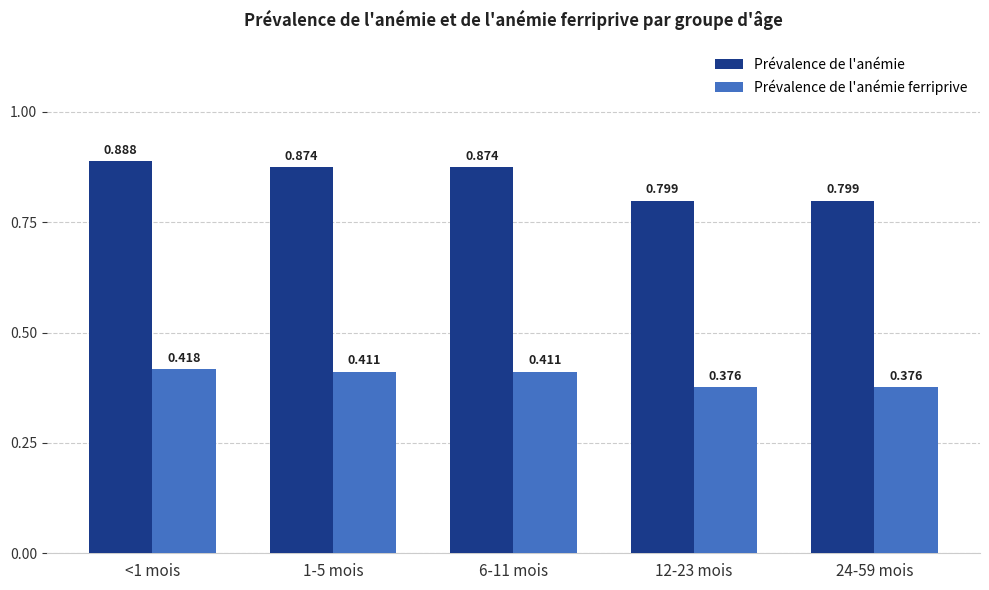

At which category is the sum across all series the highest?

<1 mois